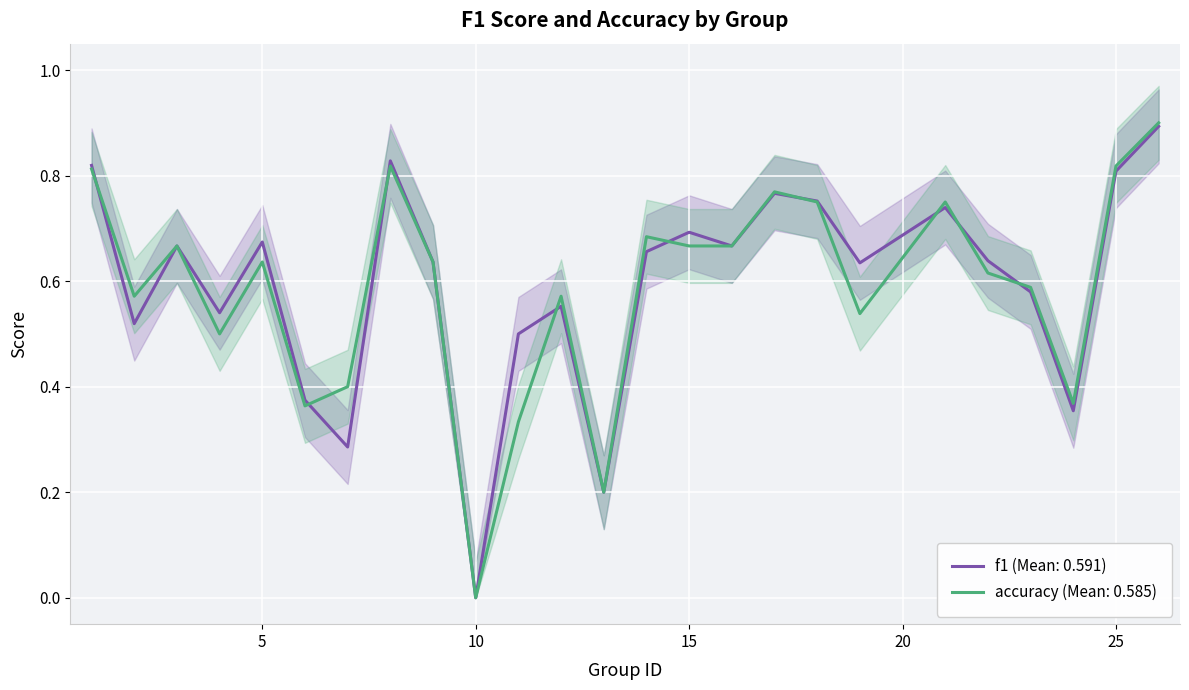

How many values in f1 are above zero?

24